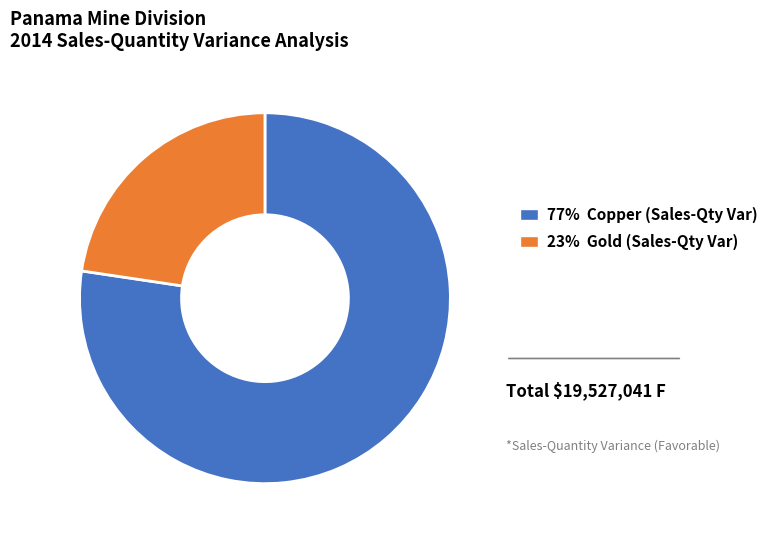

How many segments does this pie chart have?

2